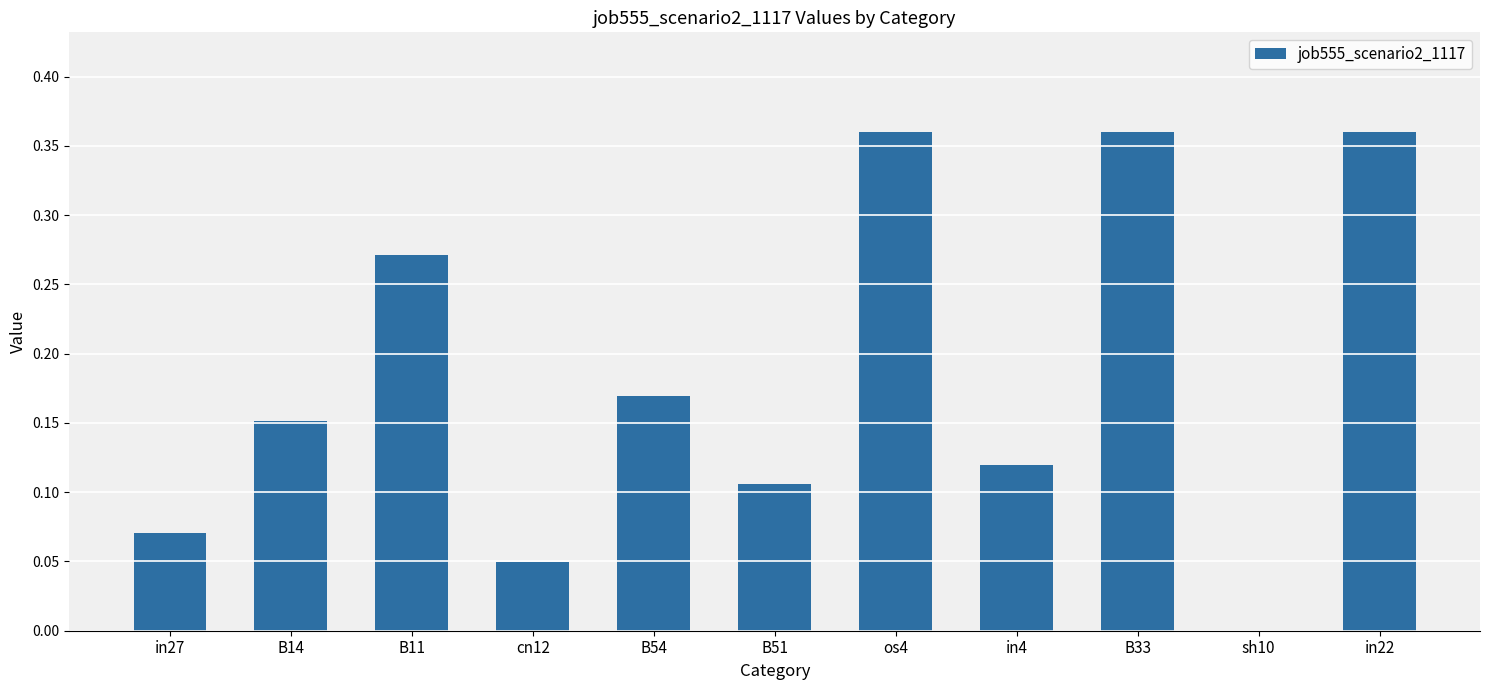

The value at os4 is 0.5. True or false?

False